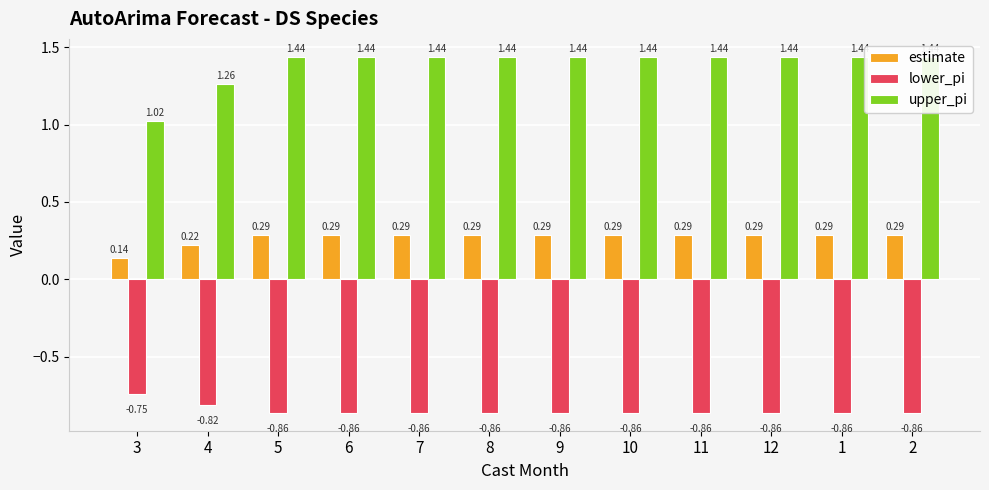

What are all the series names shown in the legend?

estimate, lower_pi, upper_pi